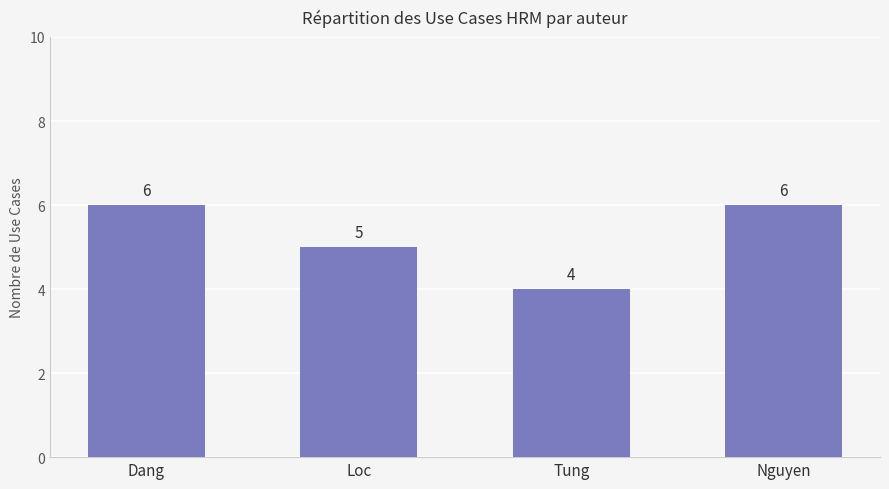

What is the label of the 3rd bar from the left?

Tung